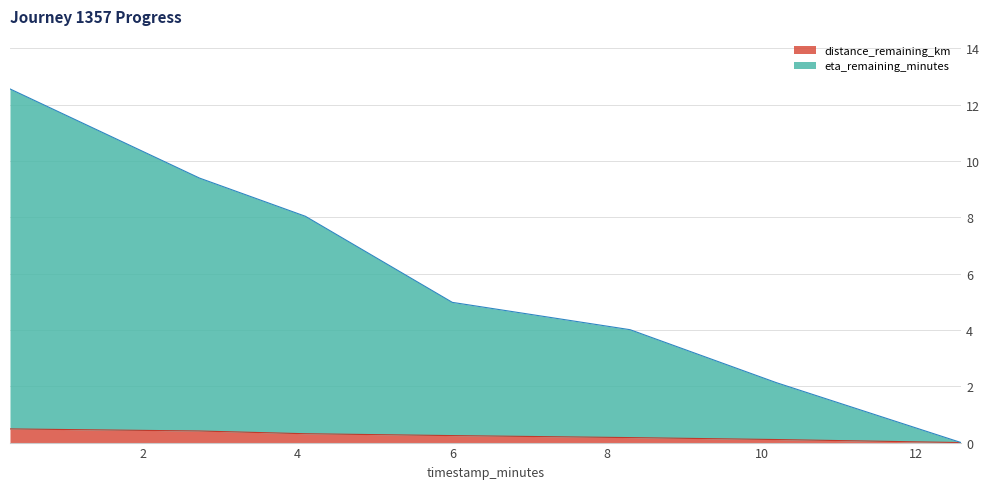

What is the sum of all eta_remaining_minutes values?

41.1